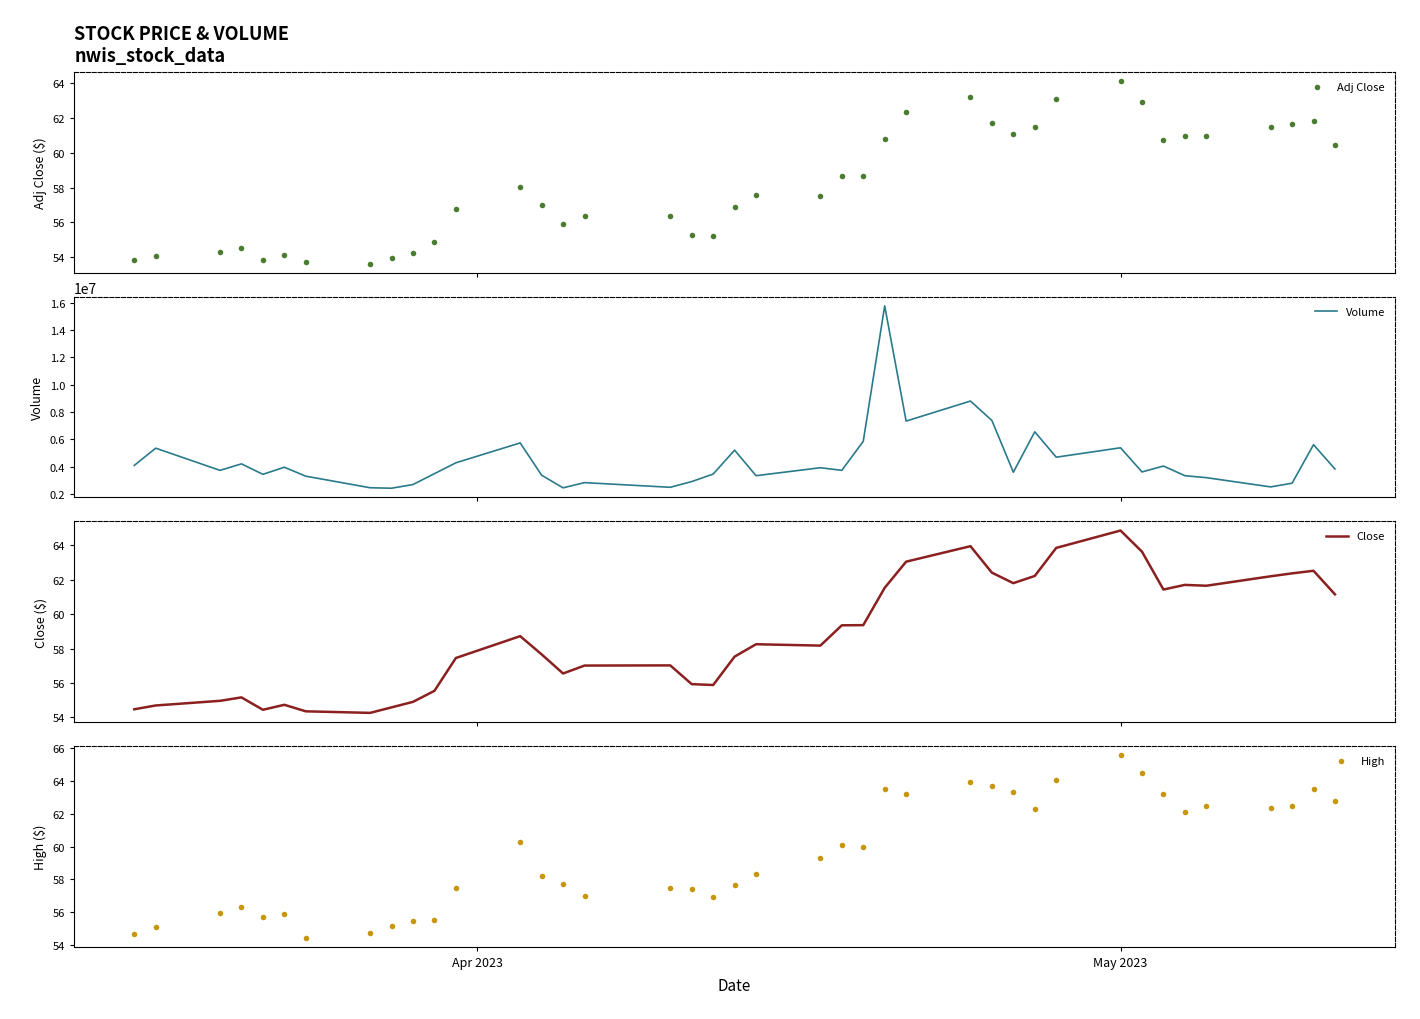

At how many categories does at least one series exceed 15236015?

1